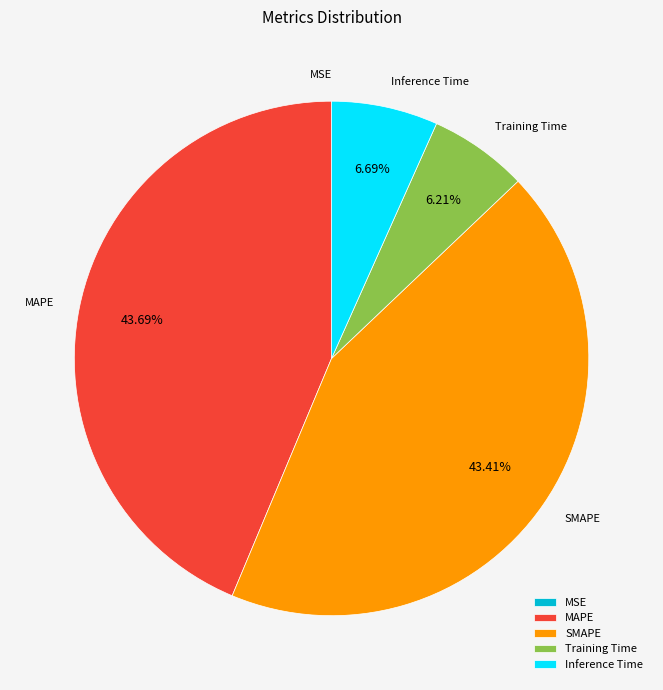

Is there a majority slice in this chart?

No